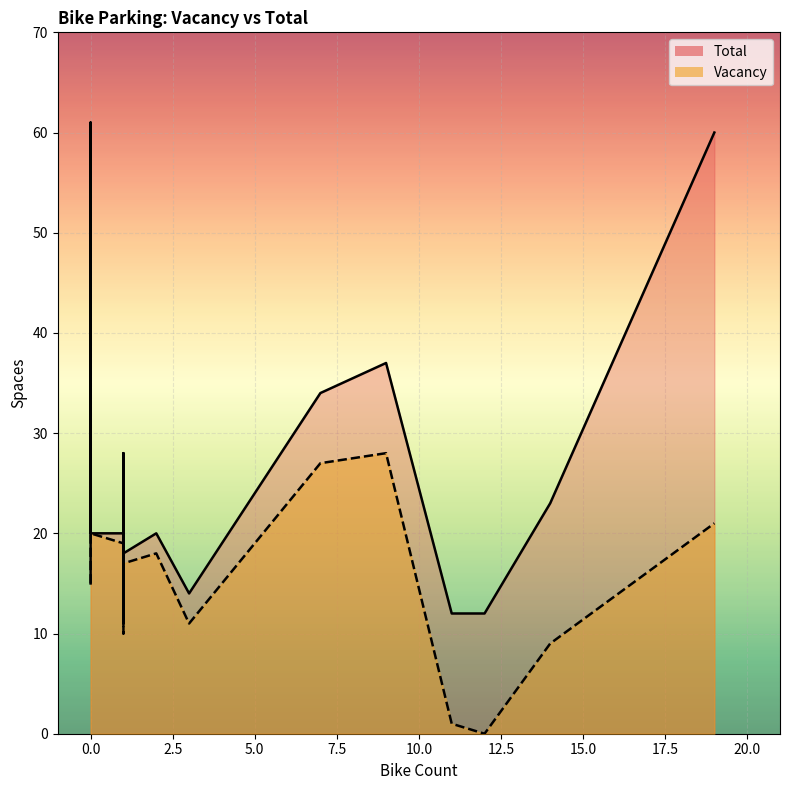

What is the approximate value of Total at 12, to the nearest 10?

10